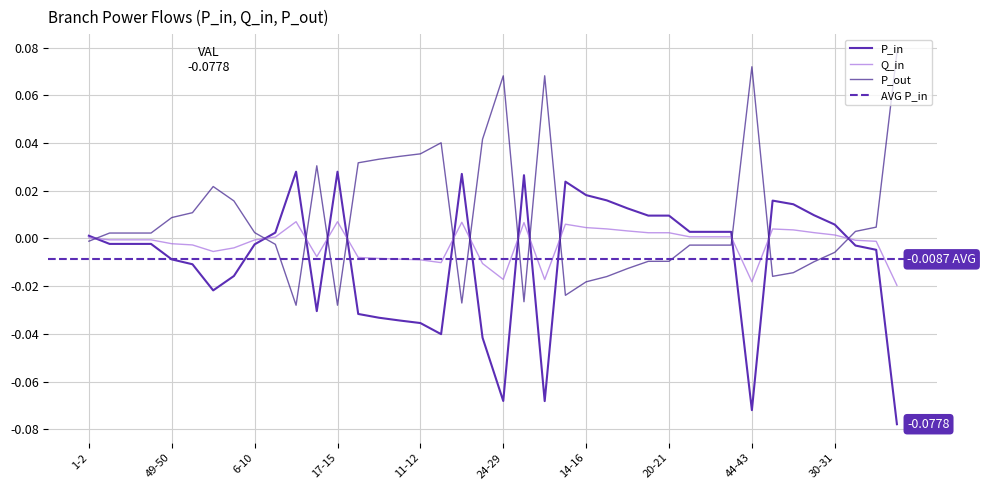

Reading left to right, transcribe all the data shown in this chart.

P_in: 0.0	-0.0	-0.0	-0.0	-0.0	-0.0	-0.0	-0.0	-0.0	0.0	0.0	-0.0	0.0	-0.0	-0.0	-0.0	-0.0	-0.0	0.0	-0.0	-0.1	0.0	-0.1	0.0	0.0	0.0	0.0	0.0	0.0	0.0	0.0	0.0	-0.1	0.0	0.0	0.0	0.0	-0.0	-0.0	-0.1
Q_in: 0.0	-0.0	-0.0	-0.0	-0.0	-0.0	-0.0	-0.0	-0.0	0.0	0.0	-0.0	0.0	-0.0	-0.0	-0.0	-0.0	-0.0	0.0	-0.0	-0.0	0.0	-0.0	0.0	0.0	0.0	0.0	0.0	0.0	0.0	0.0	0.0	-0.0	0.0	0.0	0.0	0.0	-0.0	-0.0	-0.0
P_out: -0.0	0.0	0.0	0.0	0.0	0.0	0.0	0.0	0.0	-0.0	-0.0	0.0	-0.0	0.0	0.0	0.0	0.0	0.0	-0.0	0.0	0.1	-0.0	0.1	-0.0	-0.0	-0.0	-0.0	-0.0	-0.0	-0.0	-0.0	-0.0	0.1	-0.0	-0.0	-0.0	-0.0	0.0	0.0	0.1